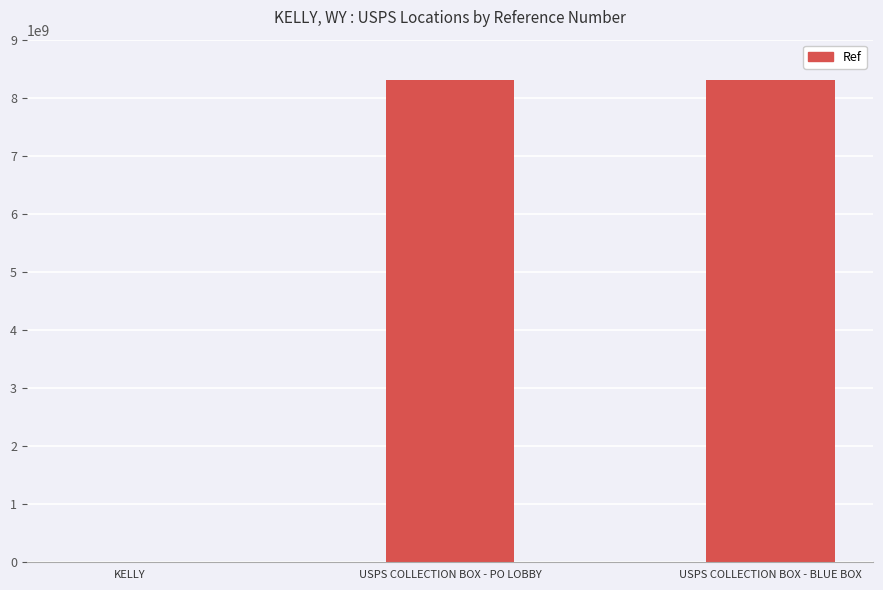

The chart shows a value of 13054195552 at USPS COLLECTION BOX - BLUE BOX. True or false?

False